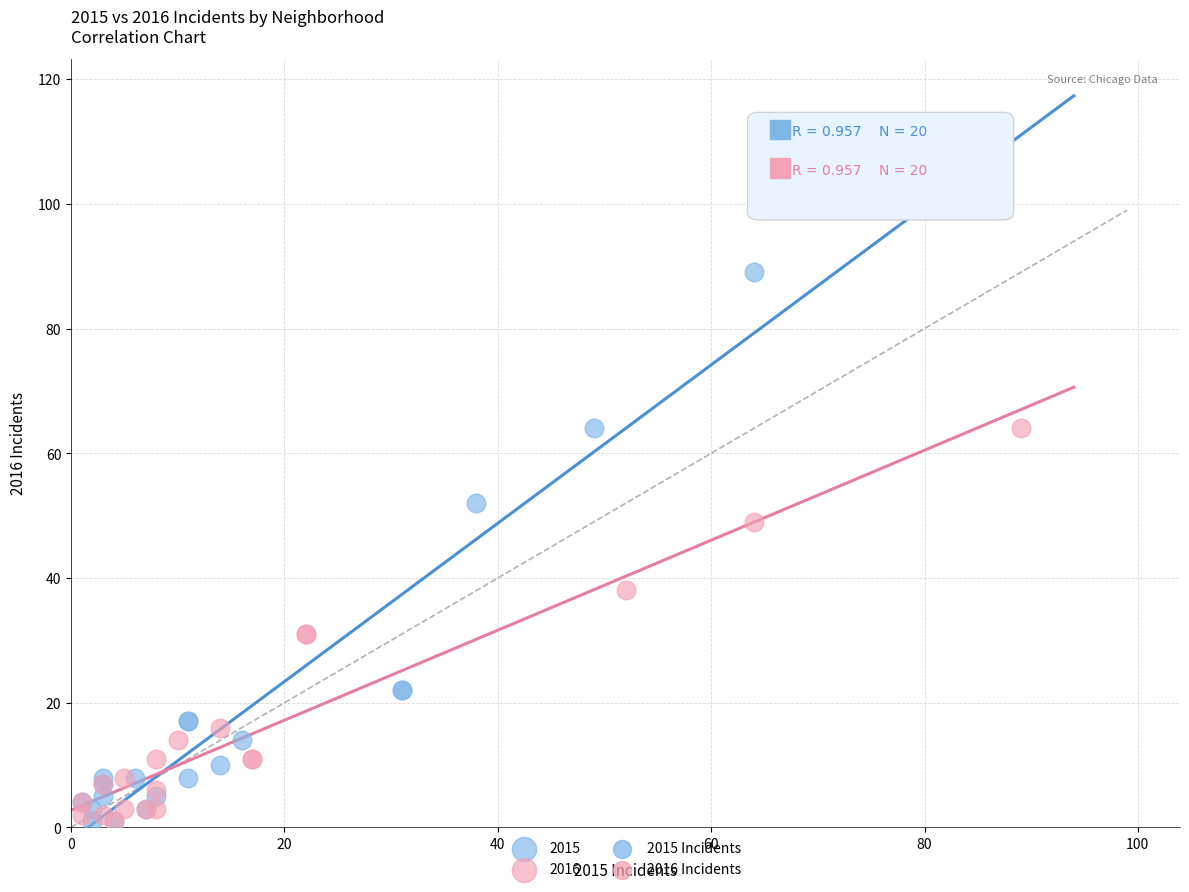

Which series contains the highest Y value?

2015